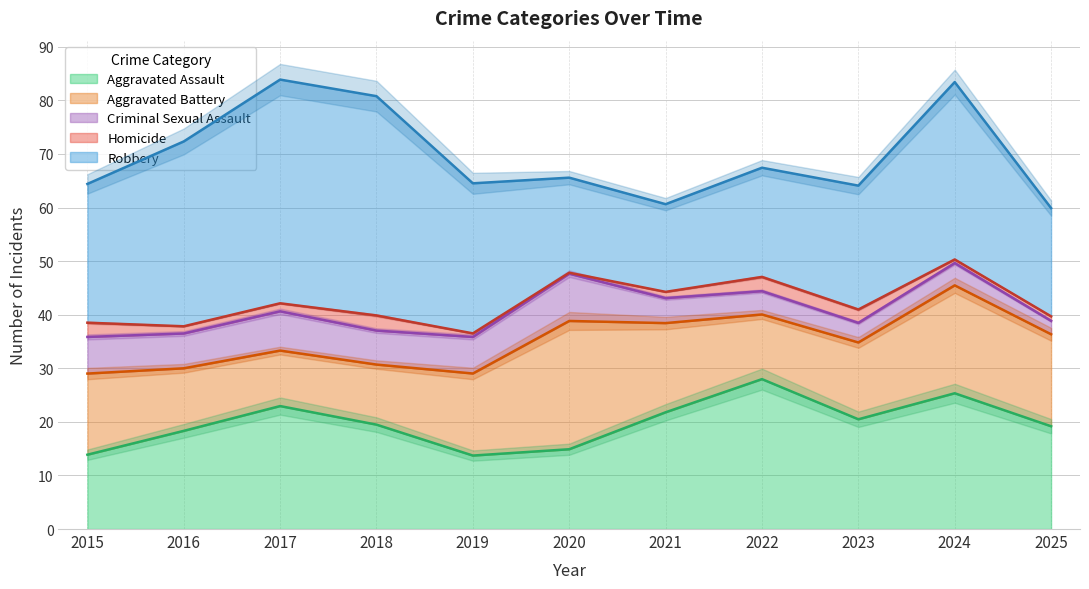

Is it true that Aggravated Assault equals 10.9 at 2023?

False